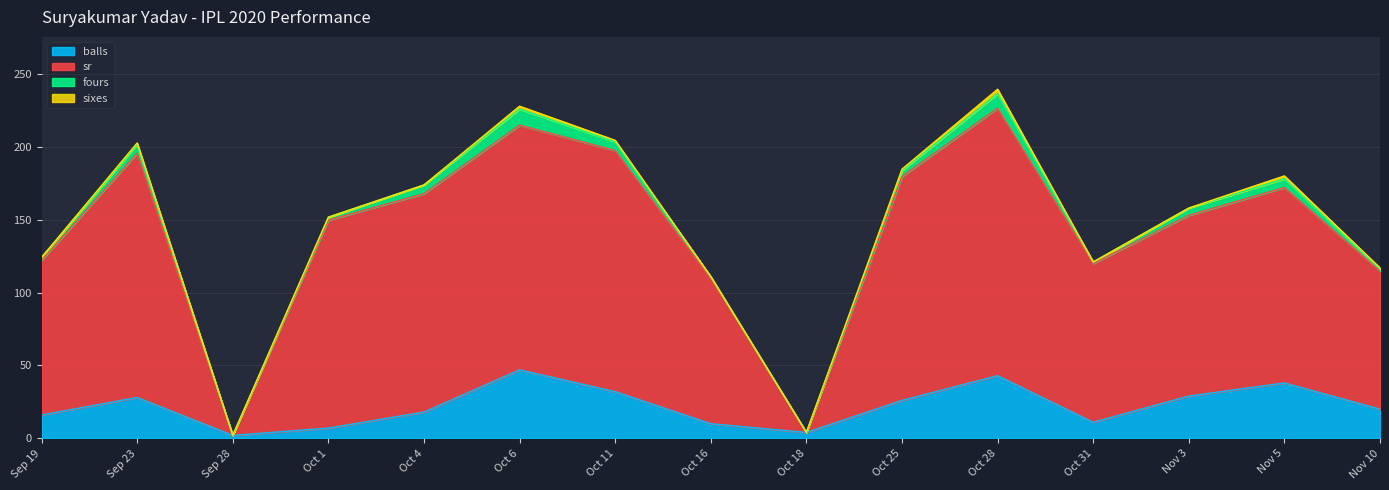

Which series has the widest spread of values?

sr